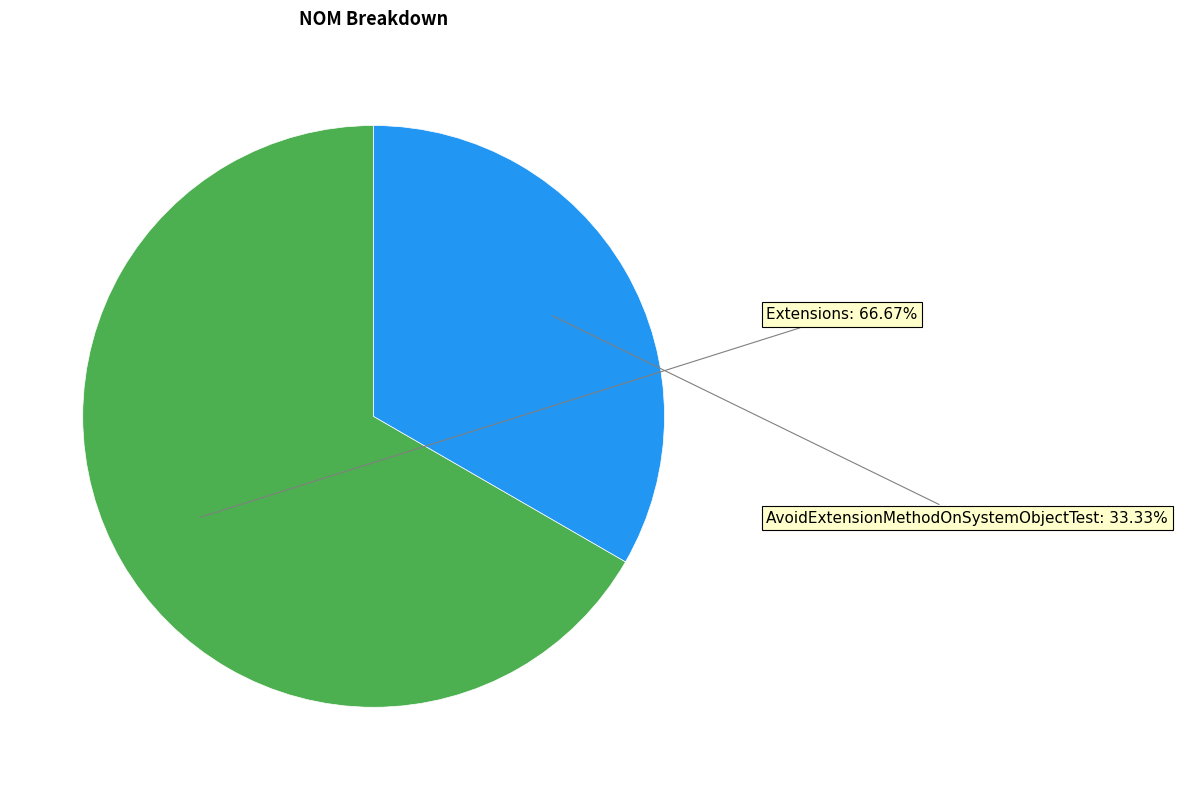

Is there any slice that represents more than half of the pie?

Yes